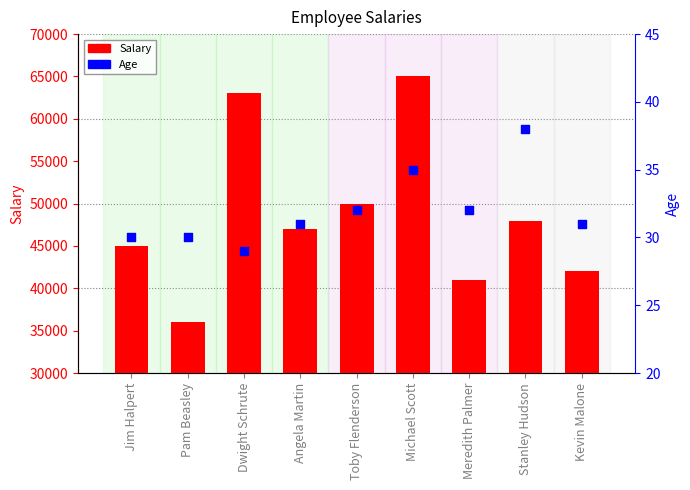

At which category is the sum across all series the highest?

Michael Scott